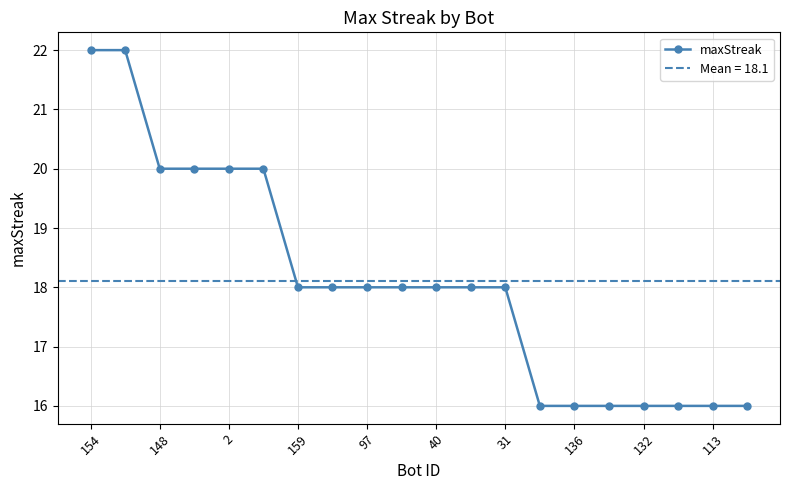

True or false: there are more than 0 points higher than both neighbors.

False